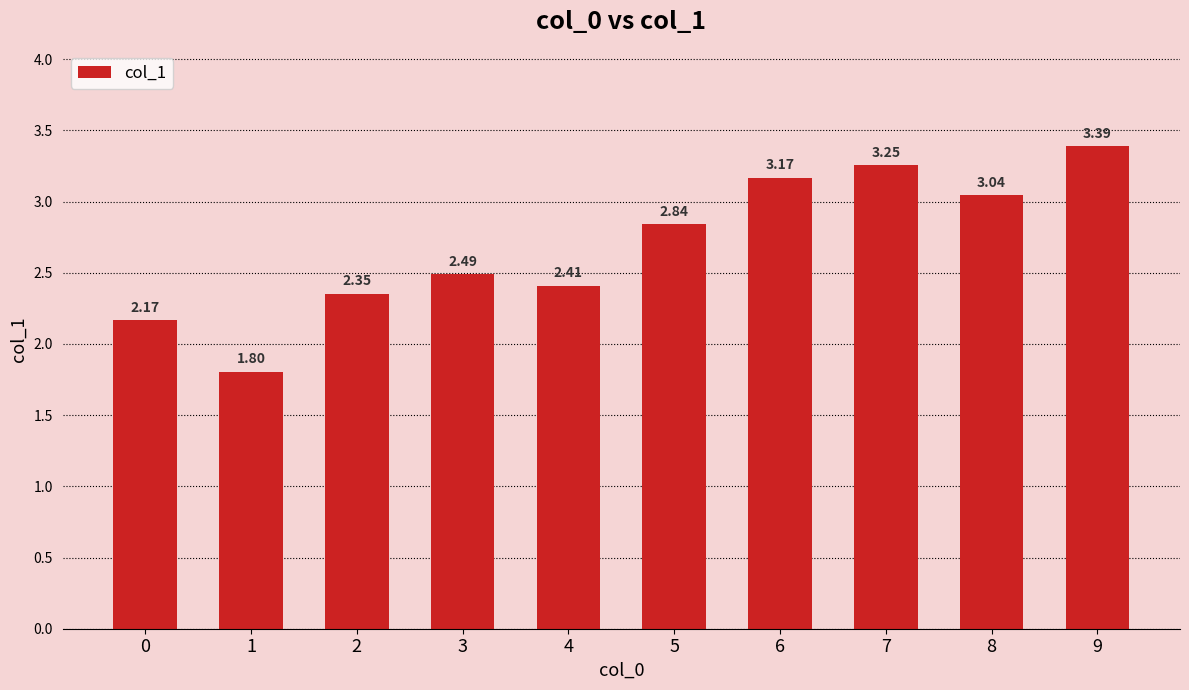

At which category does the chart reach its minimum across all series?

1